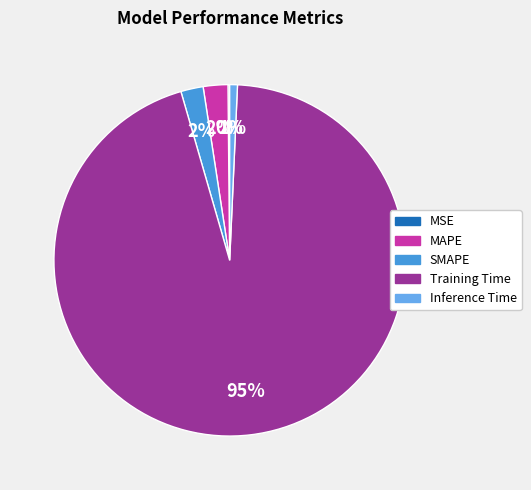

What percentage is the Inference Time slice, to the nearest percent?

1%